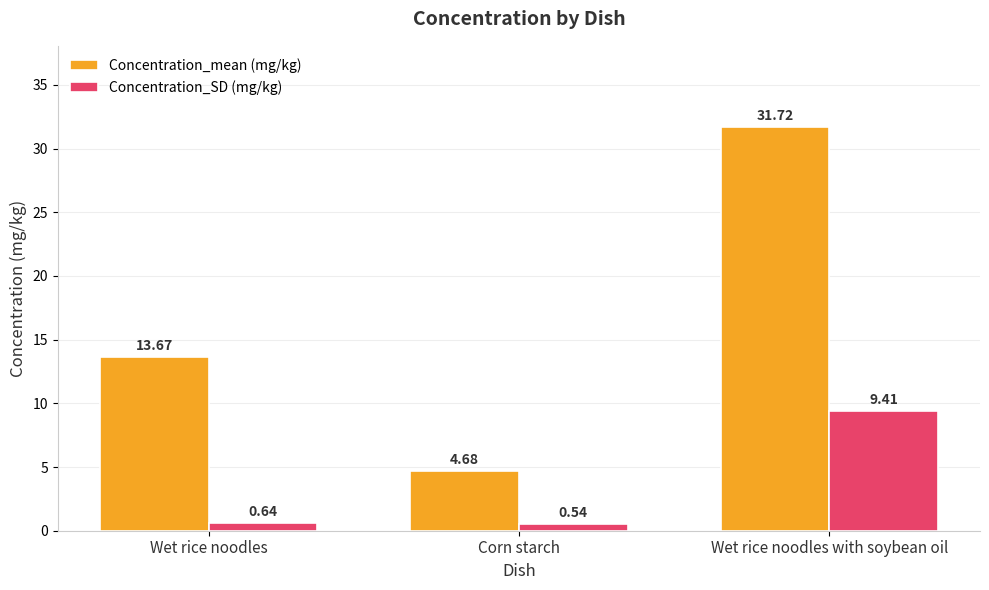

Which series changed the most between Wet rice noodles and Wet rice noodles with soybean oil?

Concentration_mean (mg/kg)